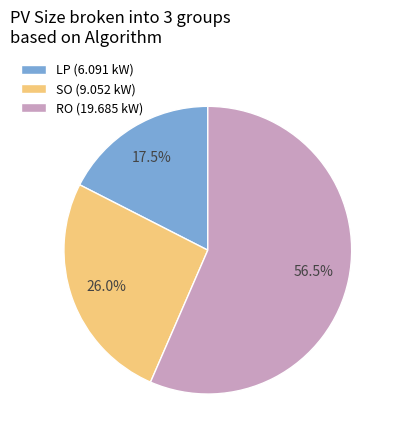

Count the number of slices in the pie.

3